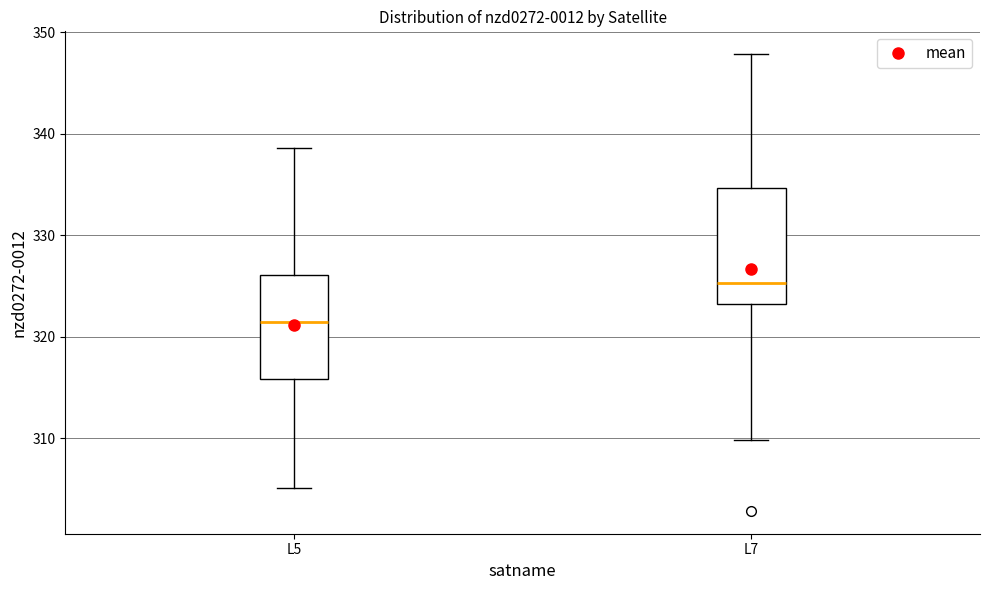

Which box's median line is the lowest?

L5